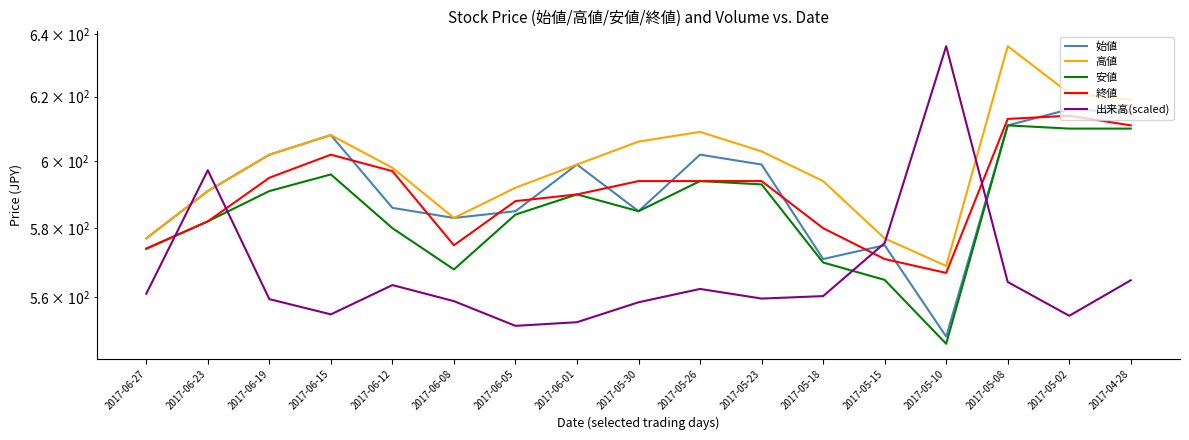

Between 2017-06-15 and 2017-05-26, which series saw the biggest shift?

終値